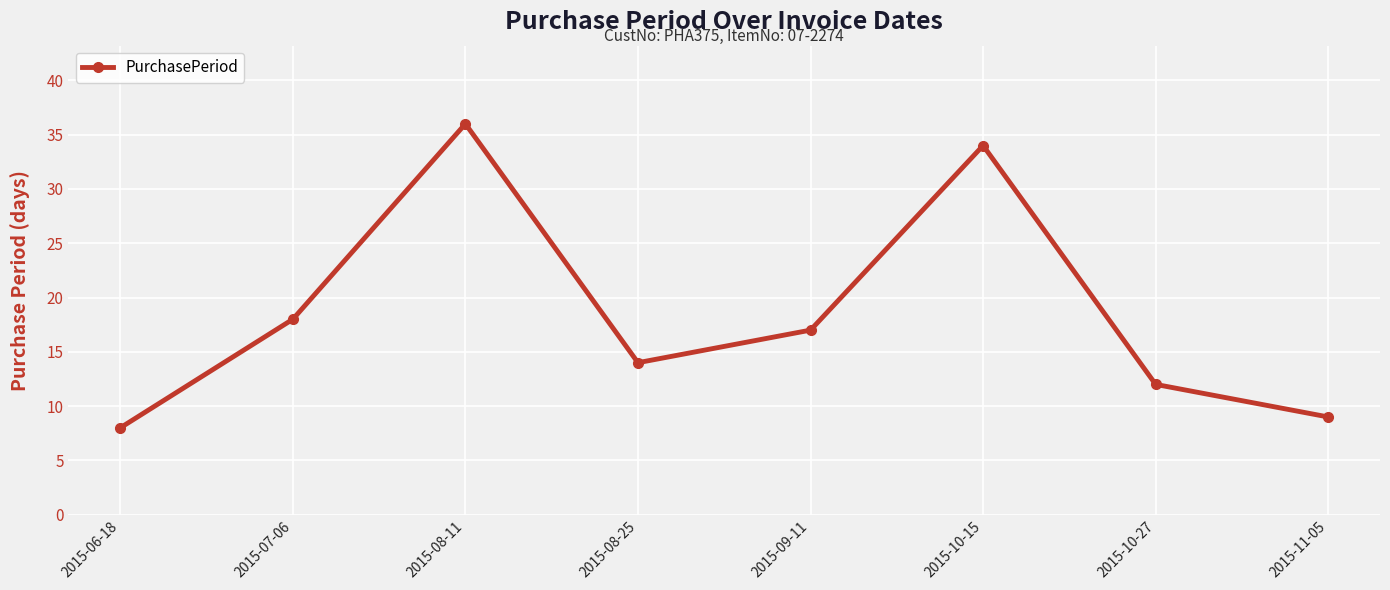

What is the change in value from 2015-07-06 to 2015-08-25?

-4